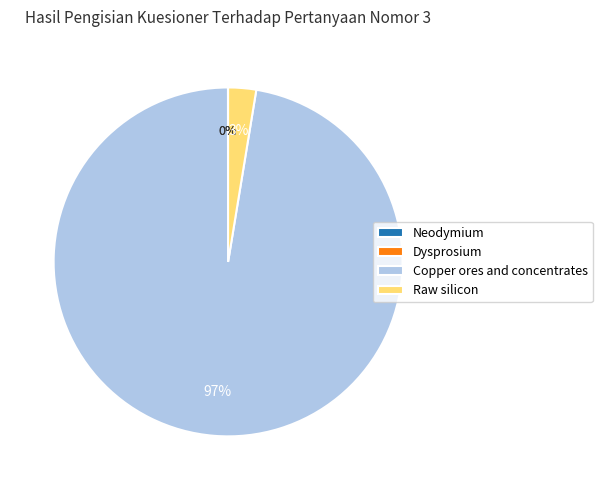

Which category has the biggest portion of the pie?

Copper ores and concentrates